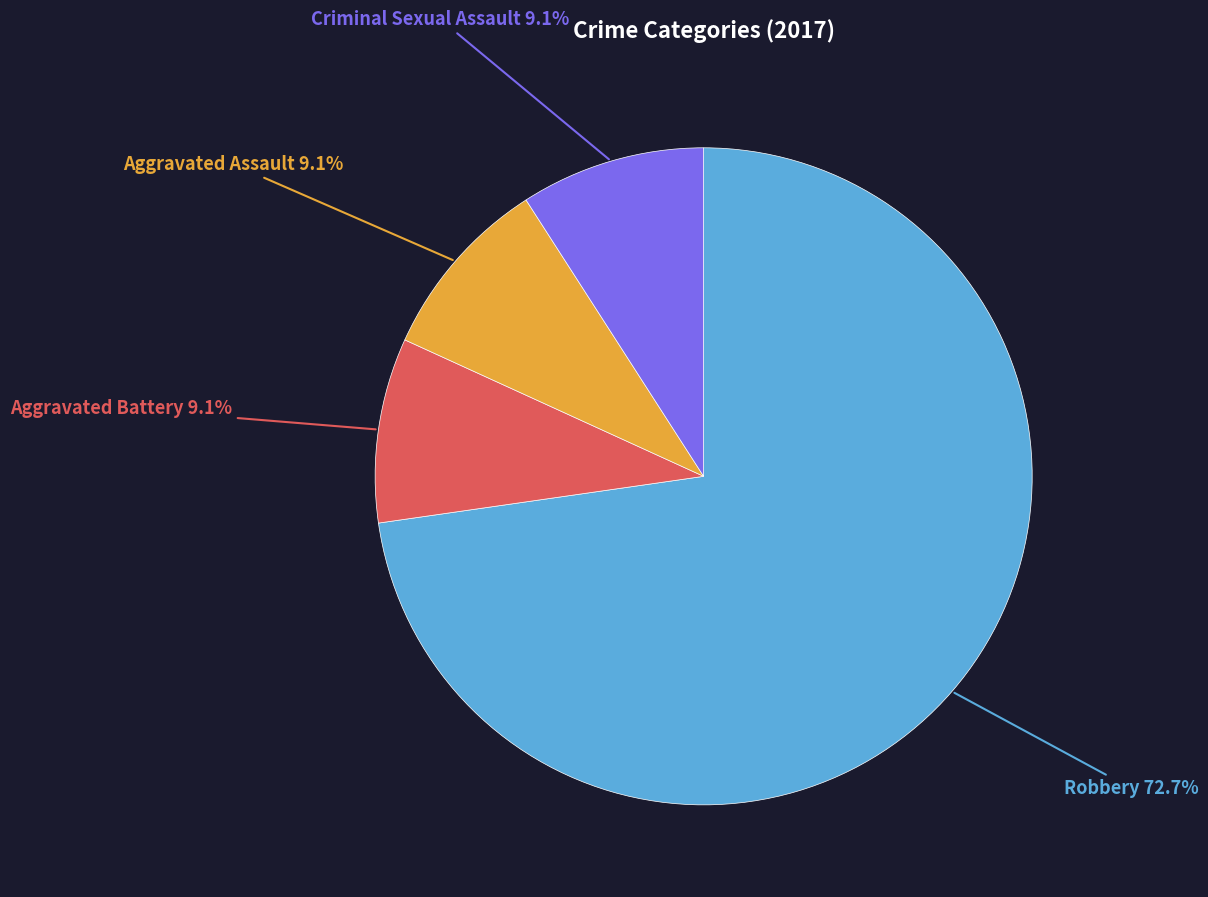

Does any single category account for the majority?

Yes